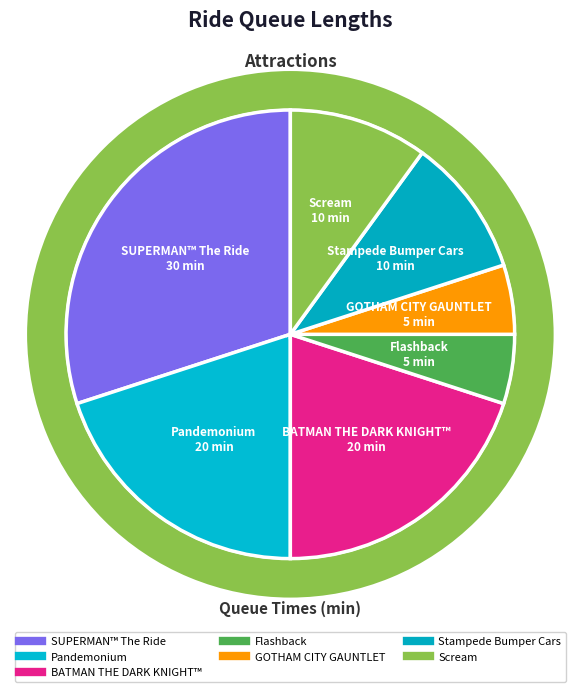

Is there a majority slice in this chart?

No